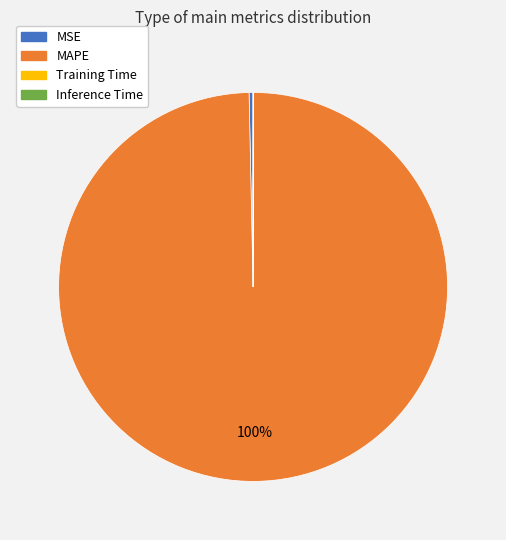

To the nearest percent, what is the difference between the largest and smallest slice percentages?

100%